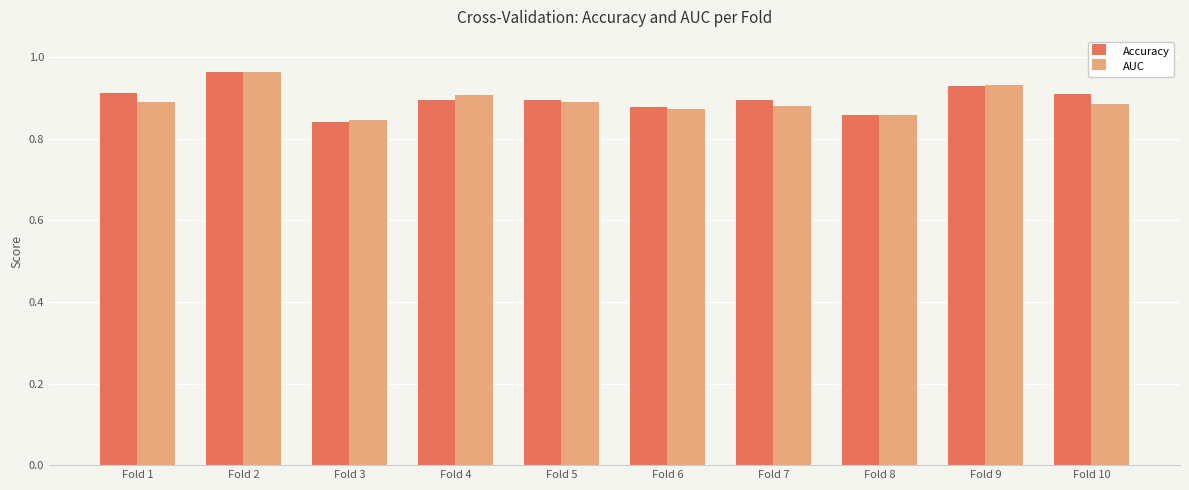

Which category has the highest value across all series?

Fold 2